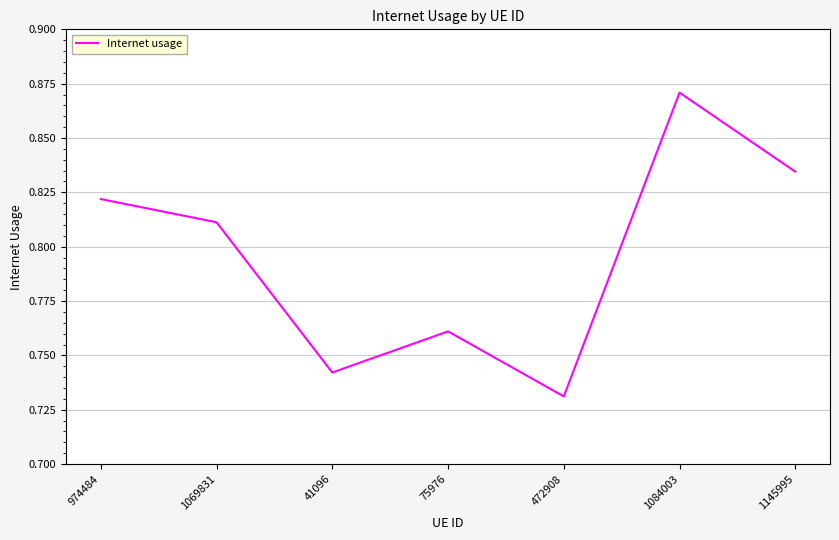

At which category does the chart reach its minimum across all series?

472908